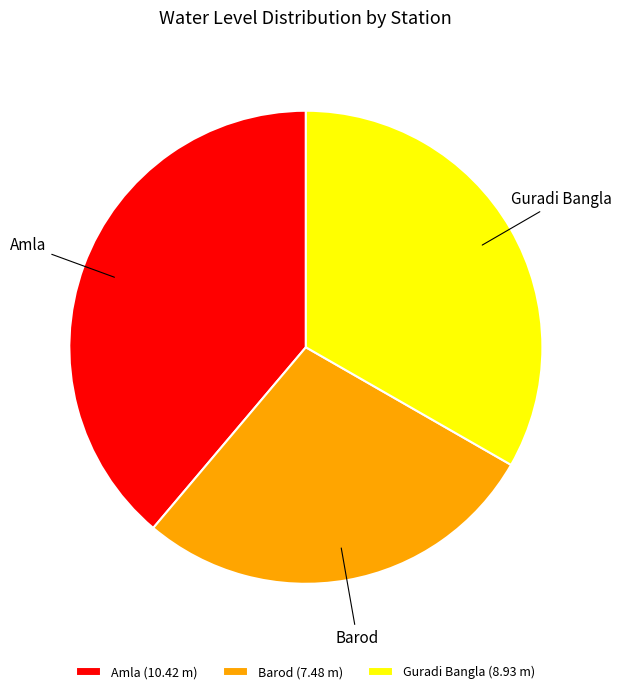

Rank the categories by value from highest to lowest.

Amla, Guradi Bangla, Barod